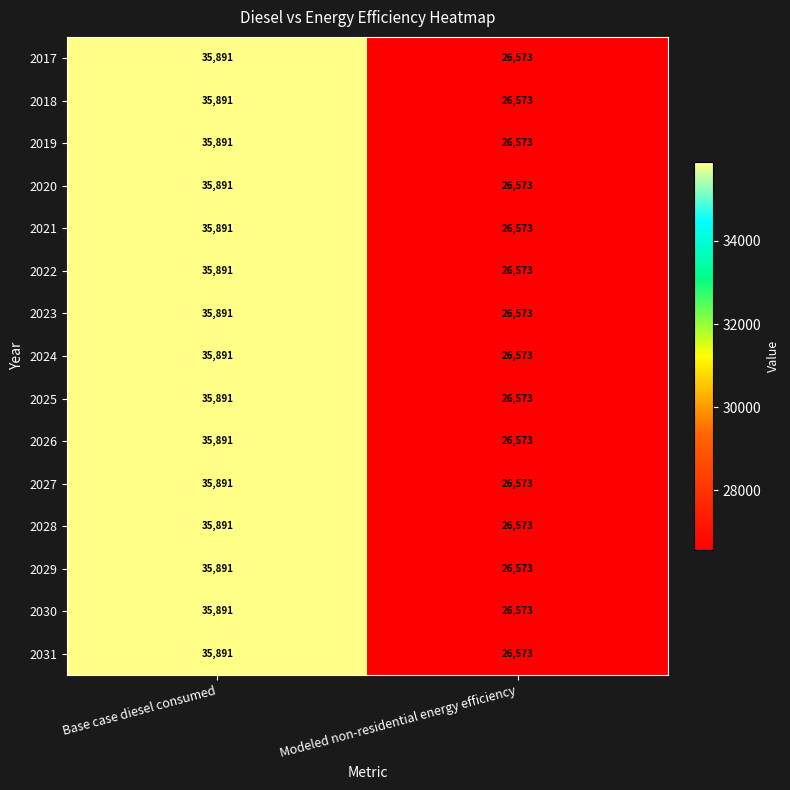

Reading left to right, what are all the values shown in this chart?

2017: 35891	26573
2018: 35891	26573
2019: 35891	26573
2020: 35891	26573
2021: 35891	26573
2022: 35891	26573
2023: 35891	26573
2024: 35891	26573
2025: 35891	26573
2026: 35891	26573
2027: 35891	26573
2028: 35891	26573
2029: 35891	26573
2030: 35891	26573
2031: 35891	26573